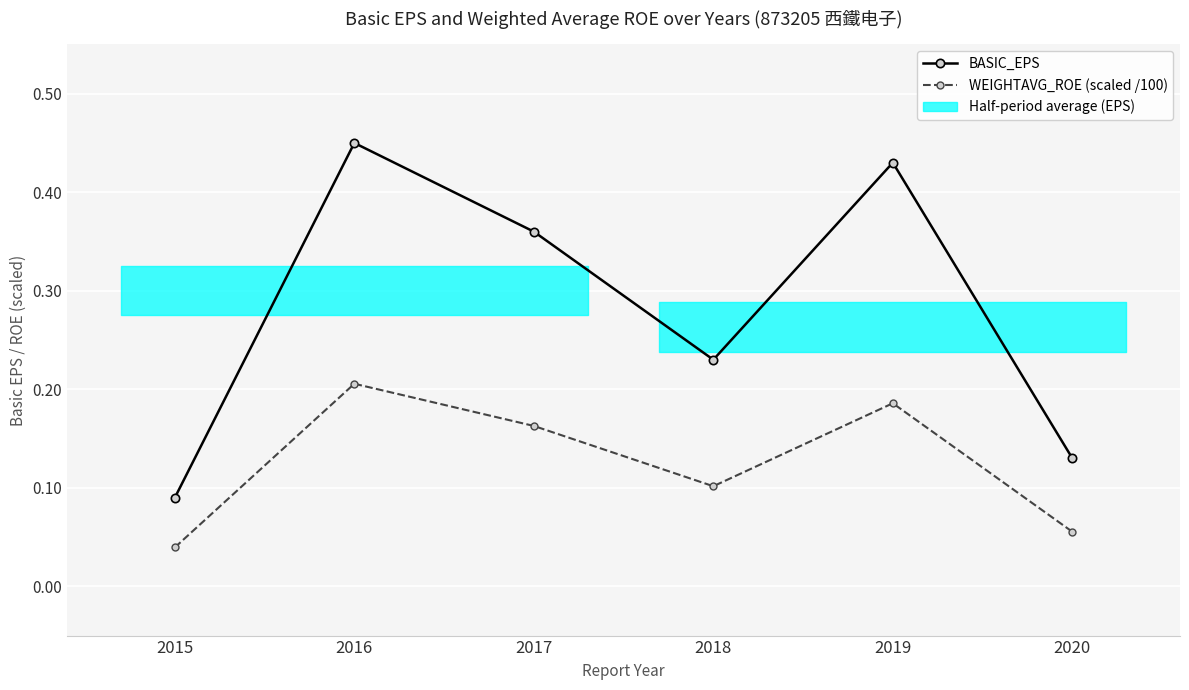

Which series has the largest total across all categories?

BASIC_EPS